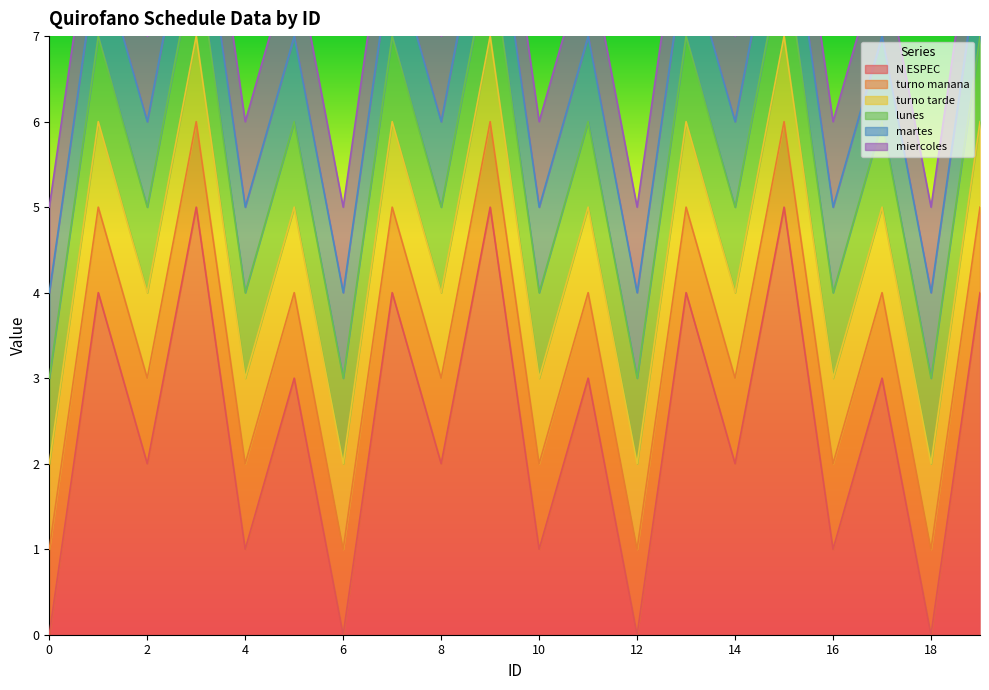

True or false: turno manana has a value of 1 at 13.

True